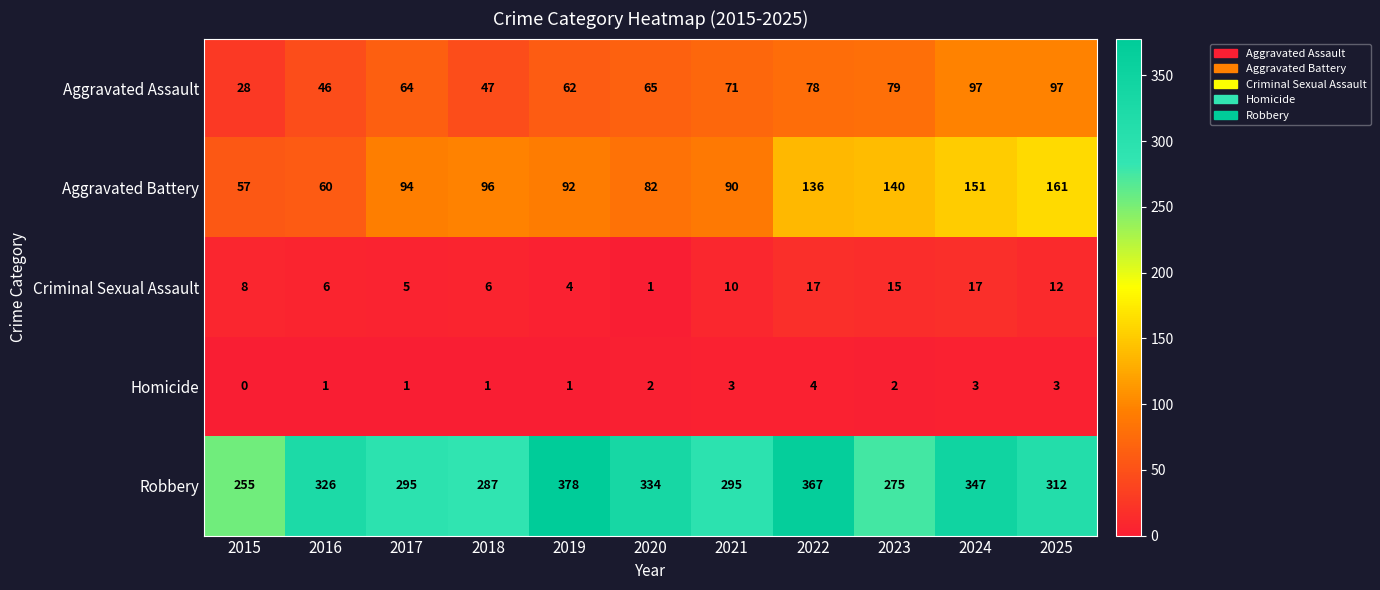

How many values in the Criminal Sexual Assault series are below 8?

5